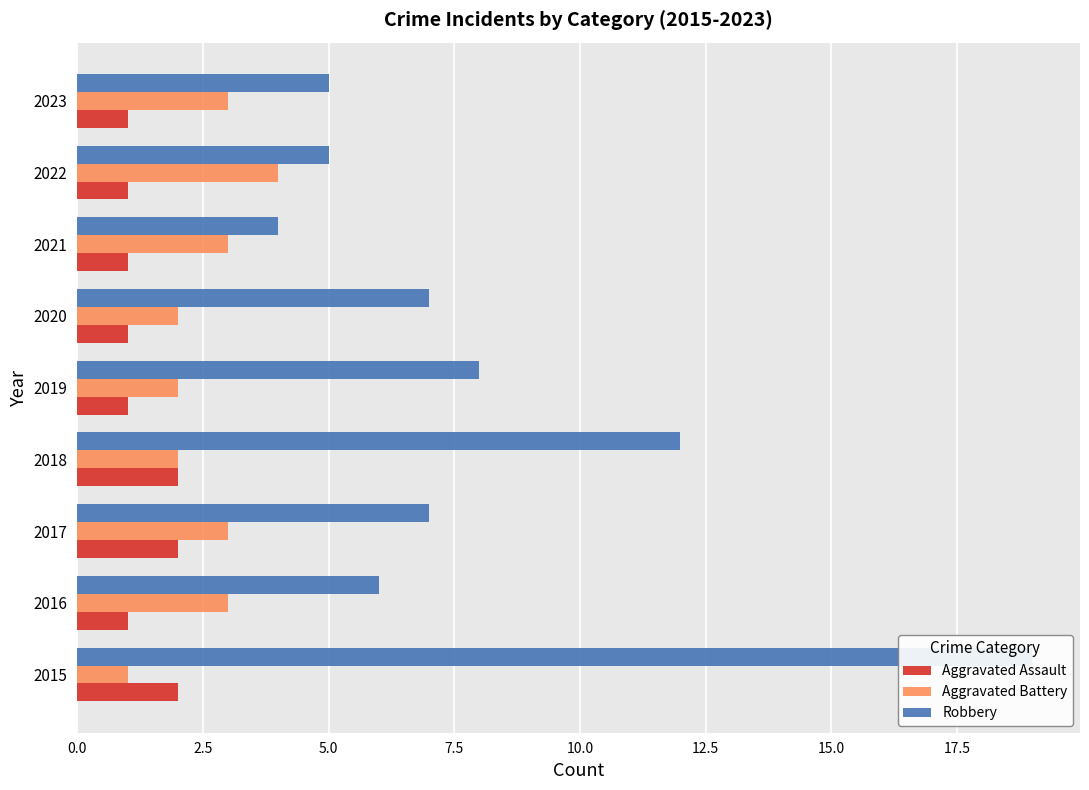

True or false: Aggravated Battery has a value of 4 at 2017.

False